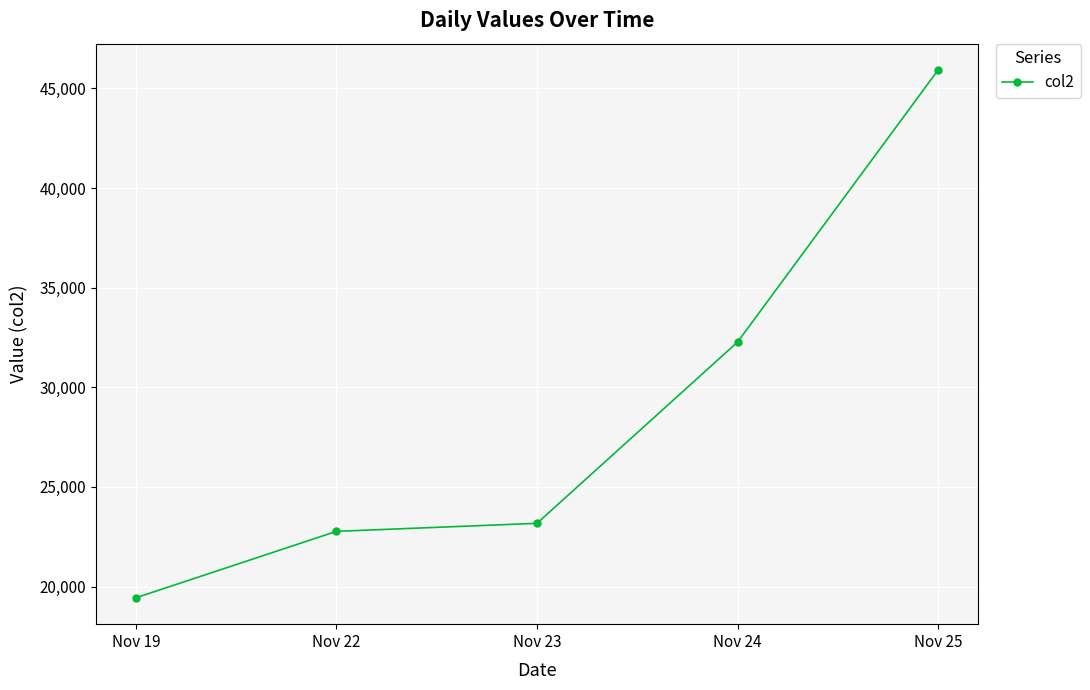

What is the average value?

28716